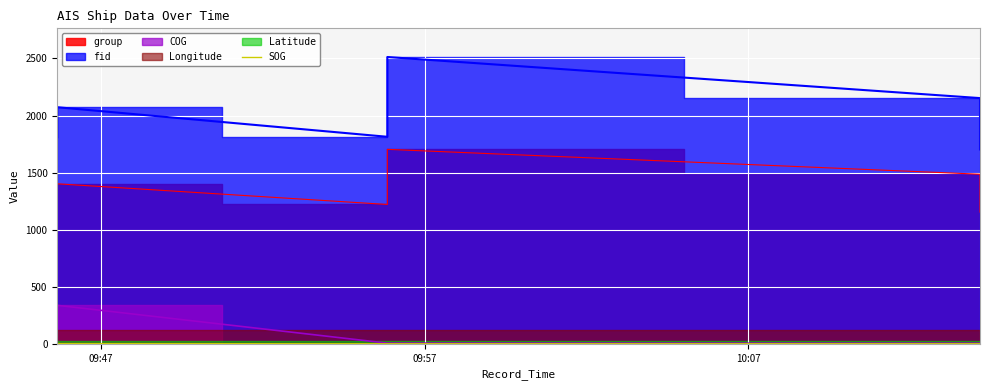

How many values are between 0 and 1?

6